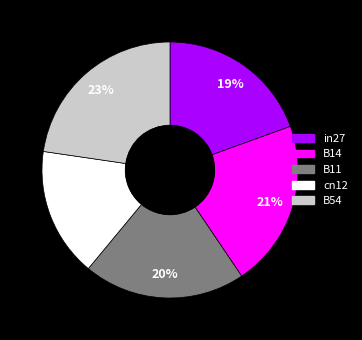

Which category has the biggest portion of the pie?

B54